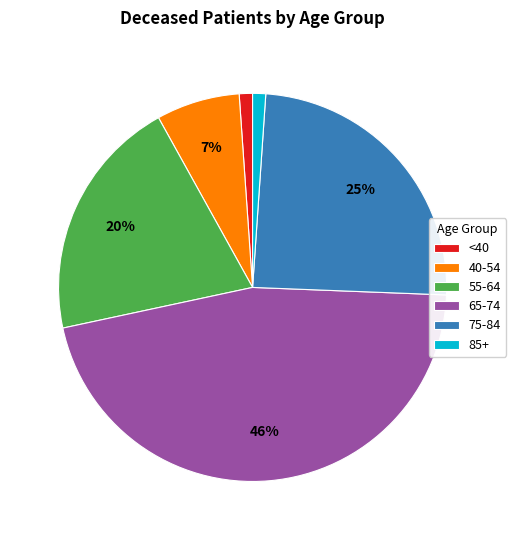

Which slice is the largest?

65-74